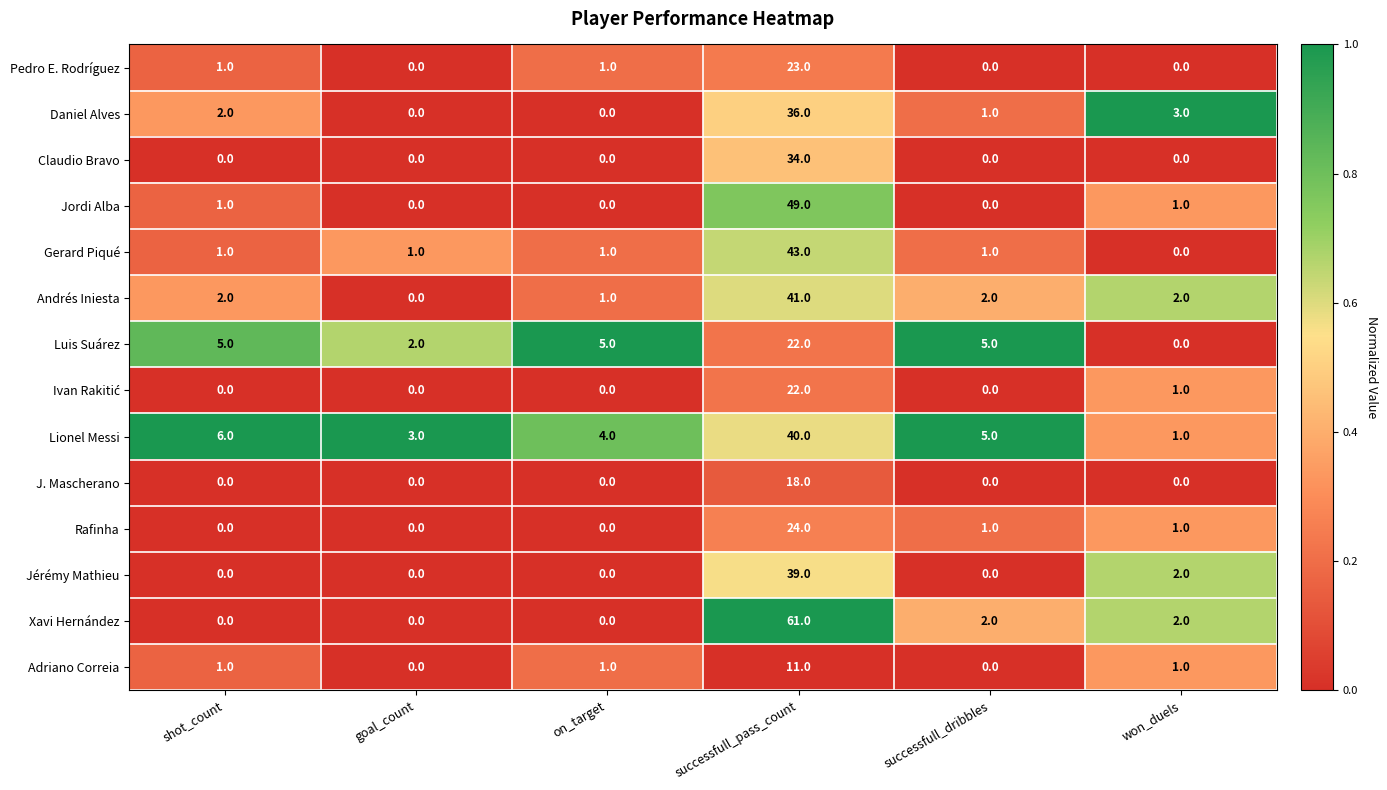

At which label is Jérémy Mathieu closest to 19?

won_duels